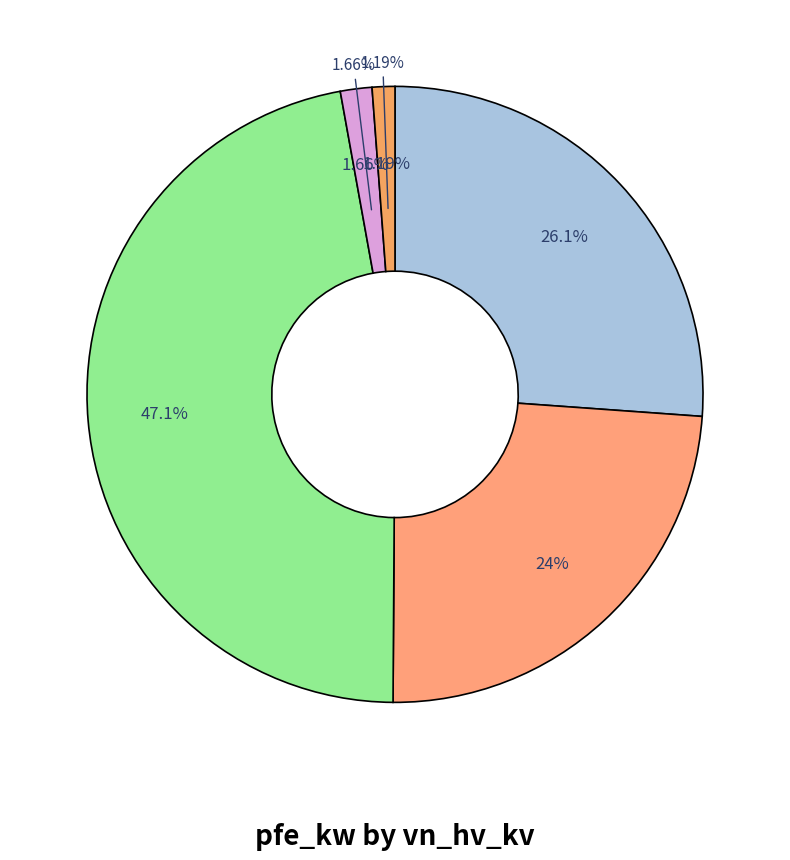

Which slice is the largest?

380